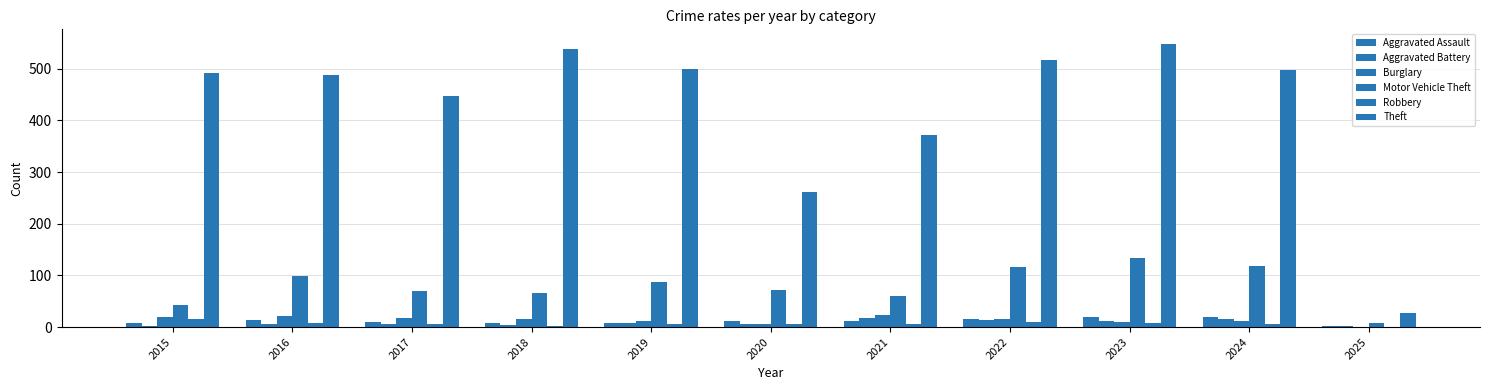

How many series are shown in this chart?

6